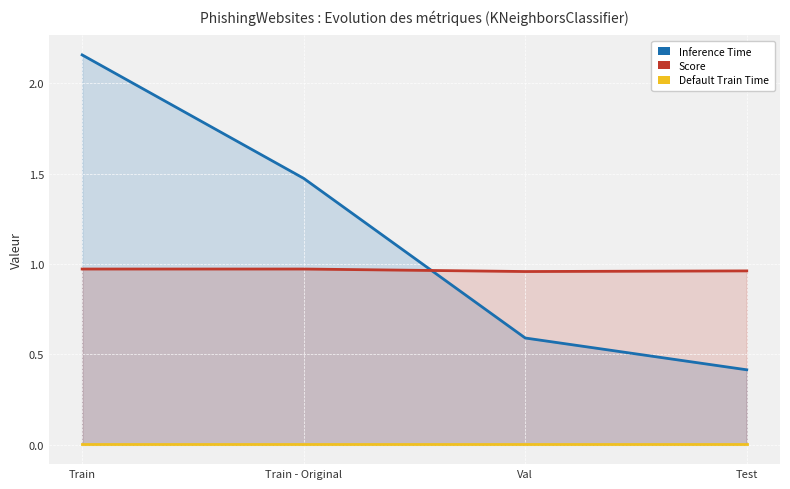

What is the total value across all series at Test?

1.4